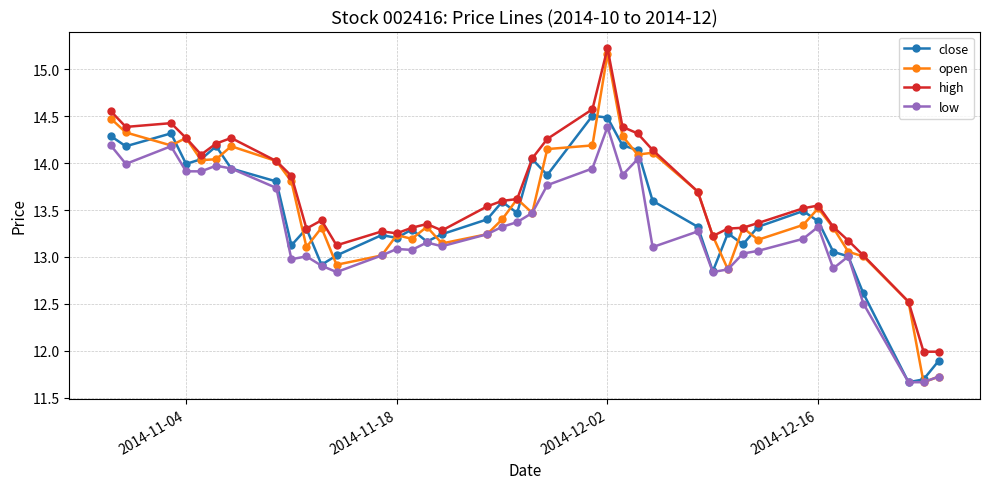

Which series has the largest range (max minus min)?

open